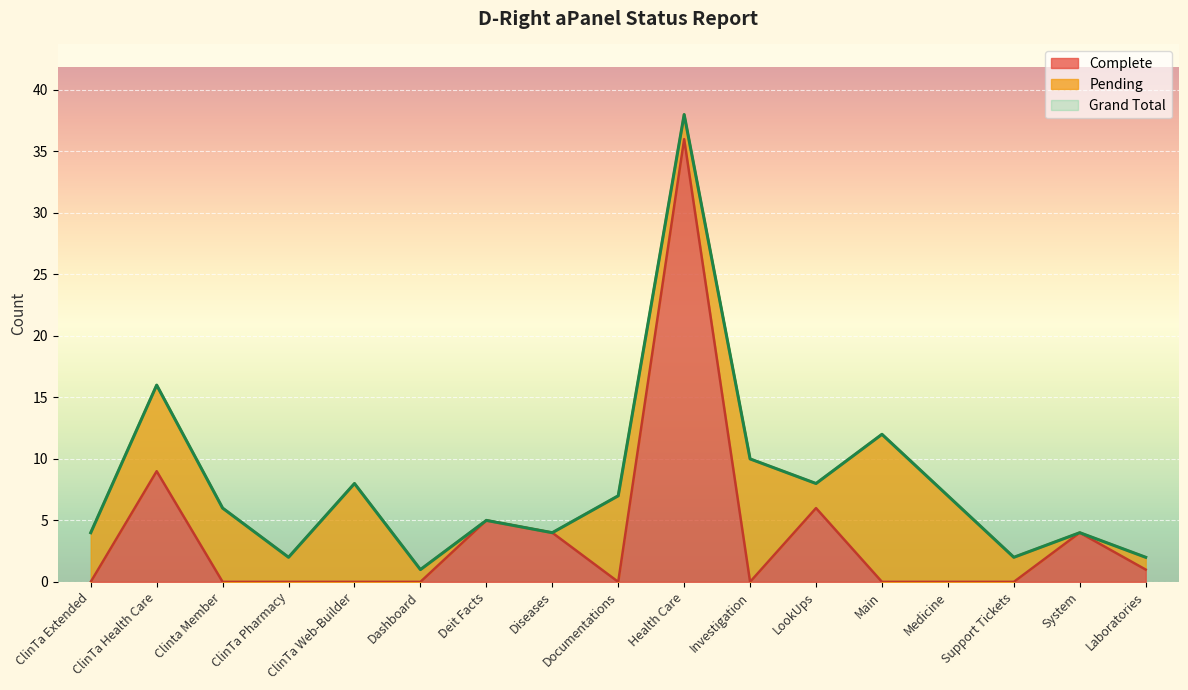

Which series has the largest total across all categories?

Grand Total